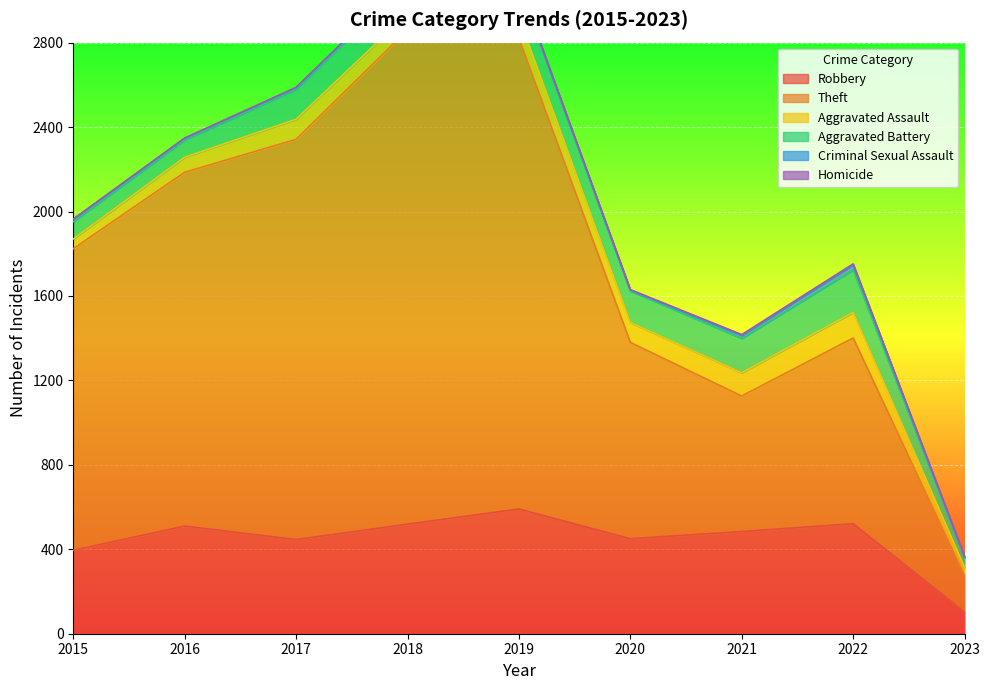

How many data points in Robbery are above 484?

4